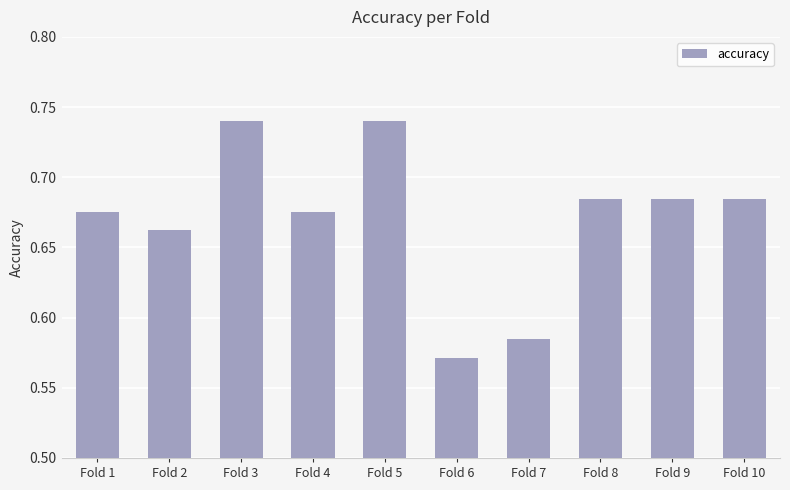

Count the number of categories in the chart.

10